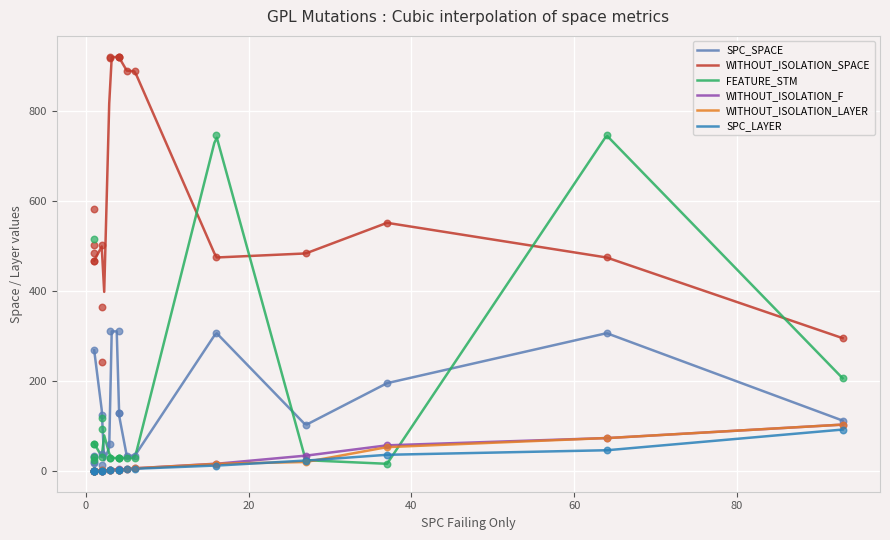

What are all the series names shown in the legend?

SPC_SPACE, WITHOUT_ISOLATION_SPACE, FEATURE_STM, WITHOUT_ISOLATION_F, WITHOUT_ISOLATION_LAYER, SPC_LAYER